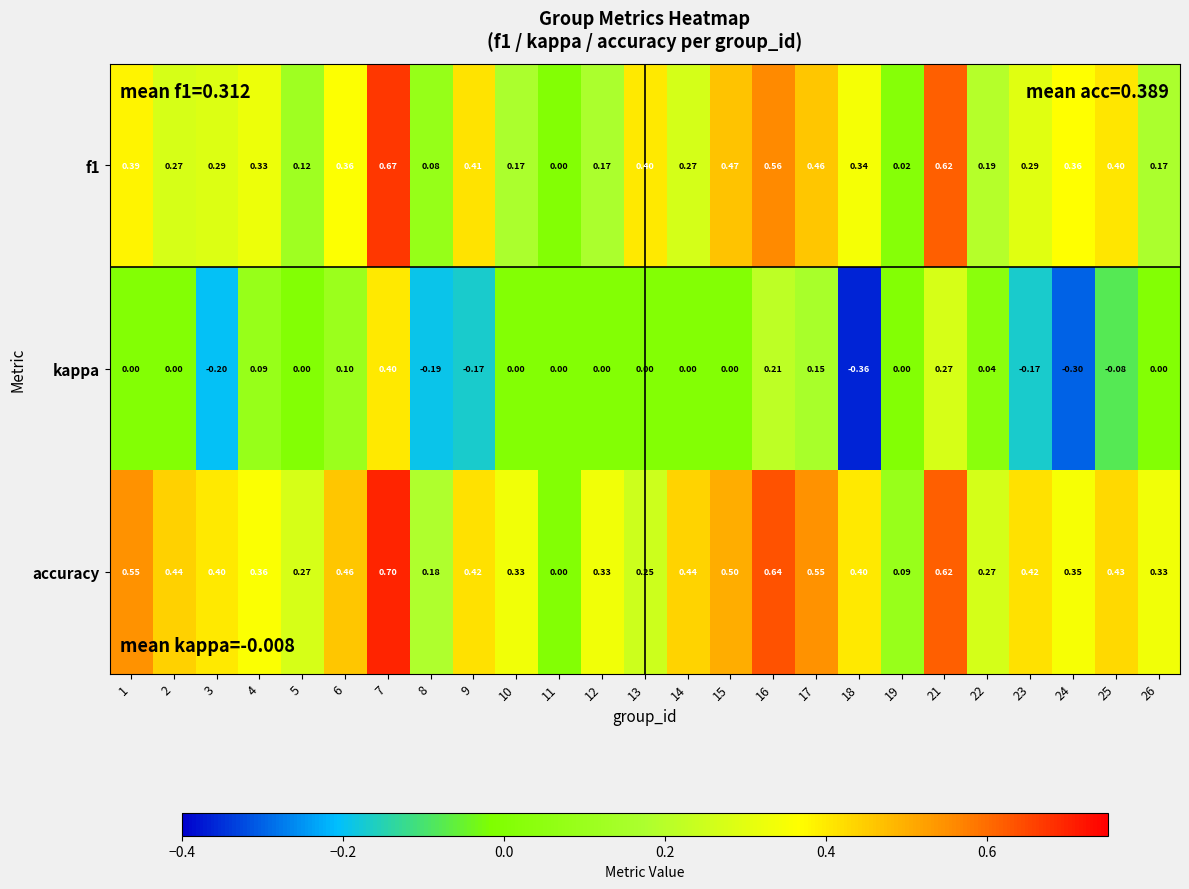

Is the value of kappa at 9 greater than the value of f1 at 6?

No